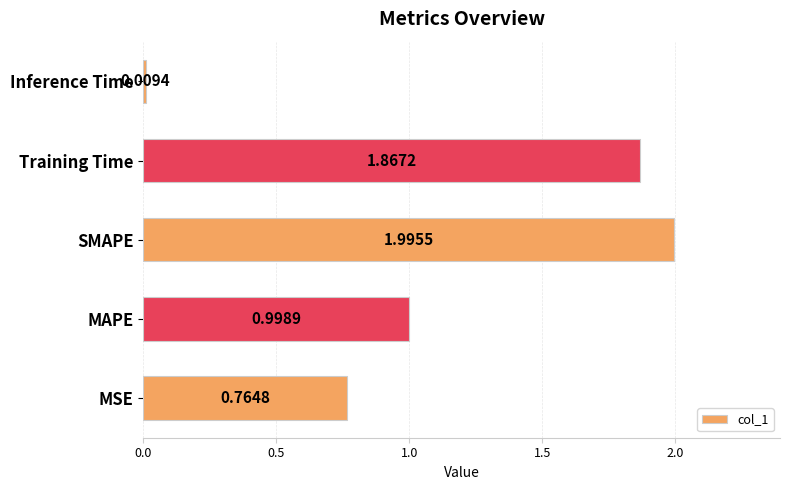

Rank the categories by value from highest to lowest.

SMAPE, Training Time, MAPE, MSE, Inference Time